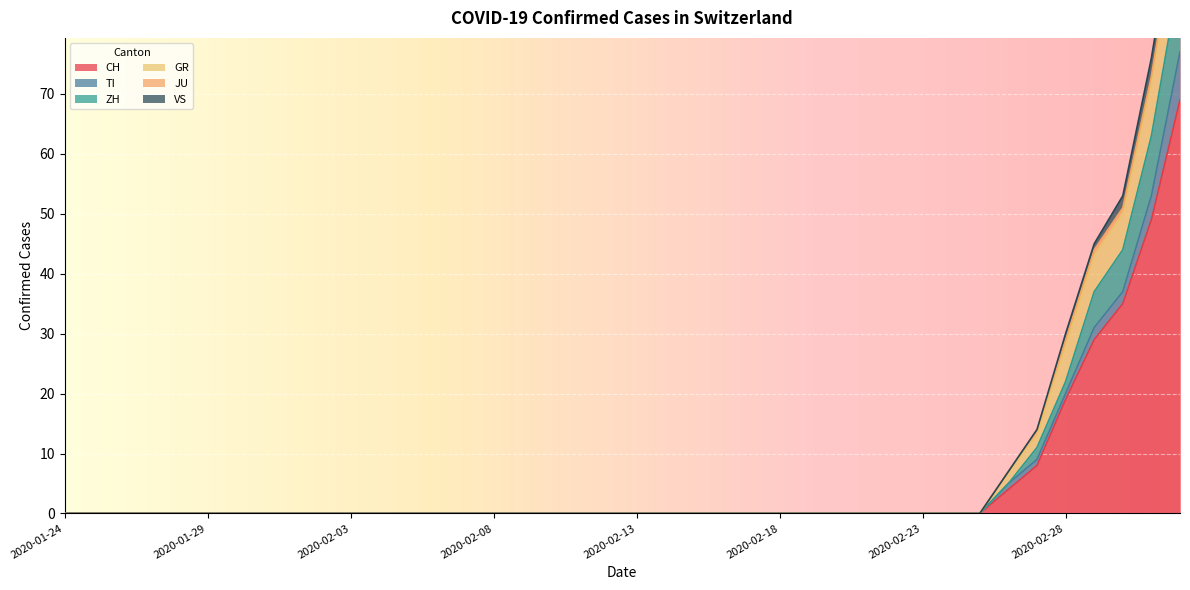

Rank the categories by ZH value from highest to lowest.

2020-03-03, 2020-03-02, 2020-03-01, 2020-02-29, 2020-02-27, 2020-02-28, 2020-01-24, 2020-01-25, 2020-01-26, 2020-01-27, 2020-01-28, 2020-01-29, 2020-01-30, 2020-01-31, 2020-02-01, 2020-02-02, 2020-02-03, 2020-02-04, 2020-02-05, 2020-02-06, 2020-02-07, 2020-02-08, 2020-02-09, 2020-02-10, 2020-02-11, 2020-02-12, 2020-02-13, 2020-02-14, 2020-02-15, 2020-02-16, 2020-02-17, 2020-02-18, 2020-02-19, 2020-02-20, 2020-02-21, 2020-02-22, 2020-02-23, 2020-02-24, 2020-02-25, 2020-02-26